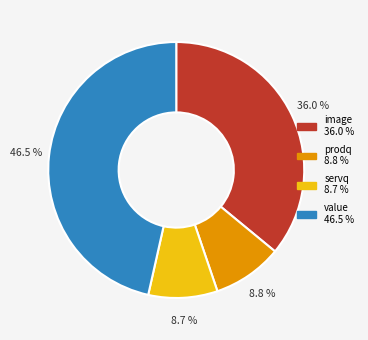

Does any single category account for the majority?

No